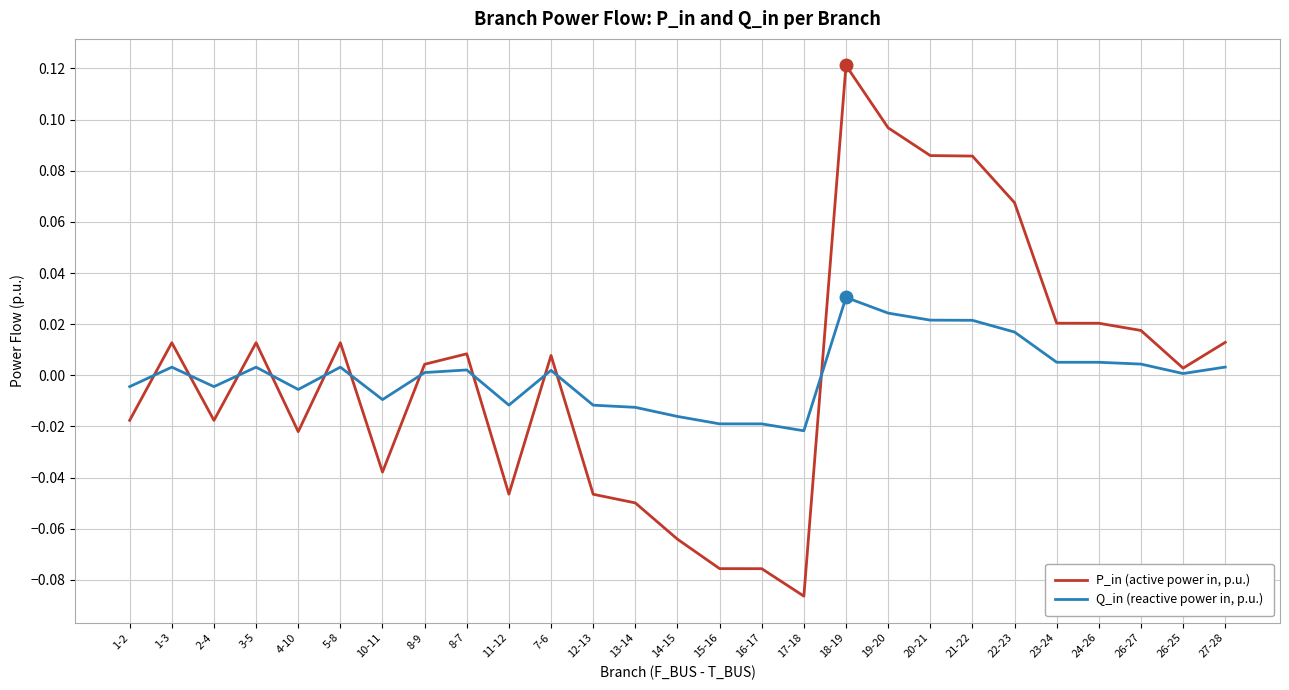

Between 7-6 and 27-28, which series saw the biggest shift?

P_in (active power in, p.u.)